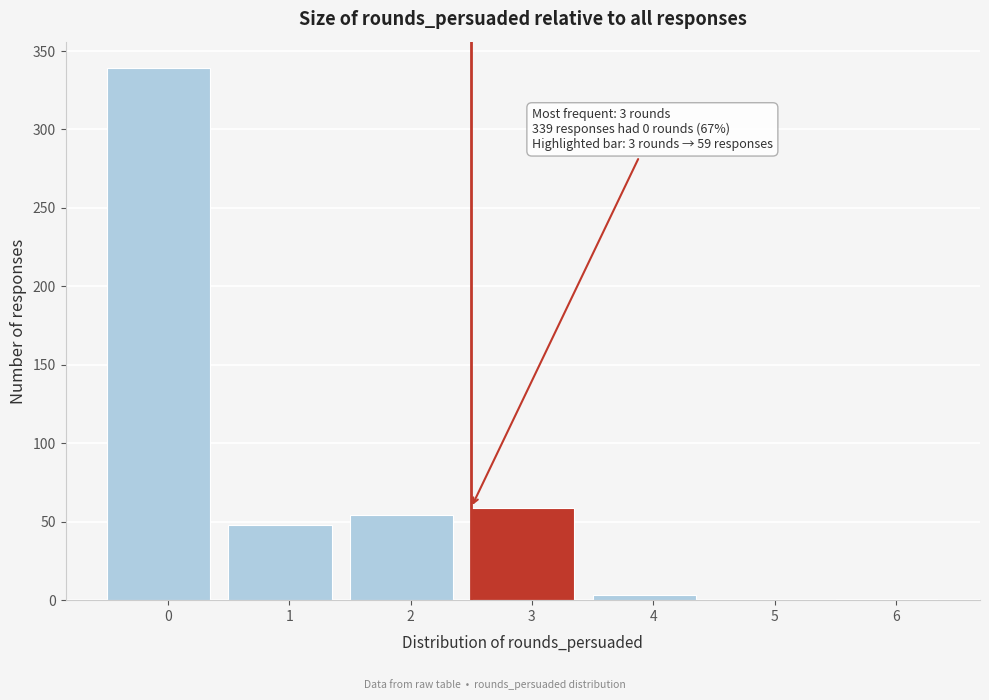

What is the sum of all values?

504